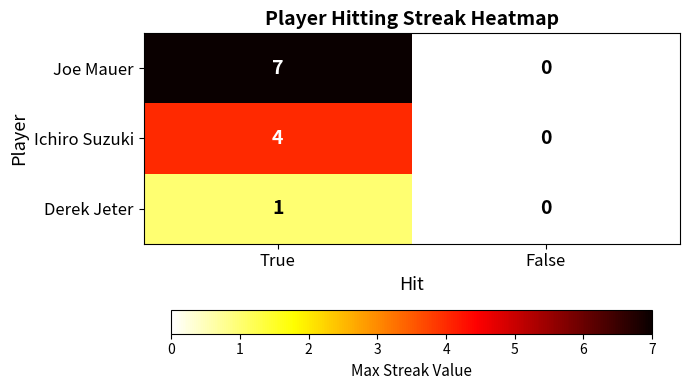

What is the sum of the Joe Mauer values at False and True?

7